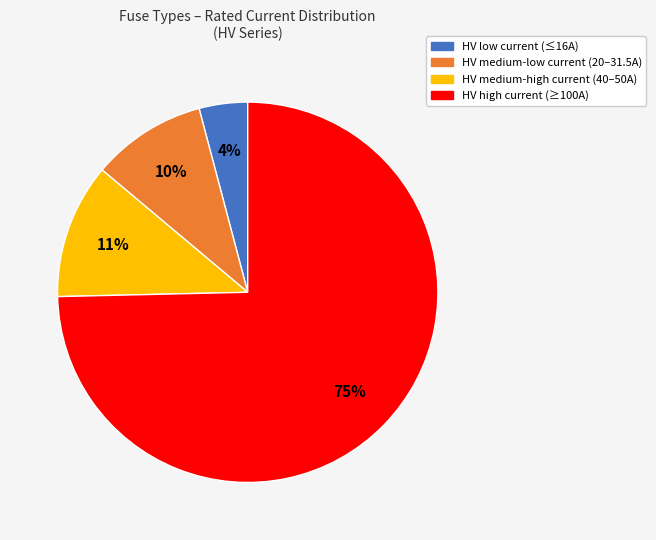

Combined, do HV low current (≤16A) and HV medium-high current (40–50A) account for over 50%?

No